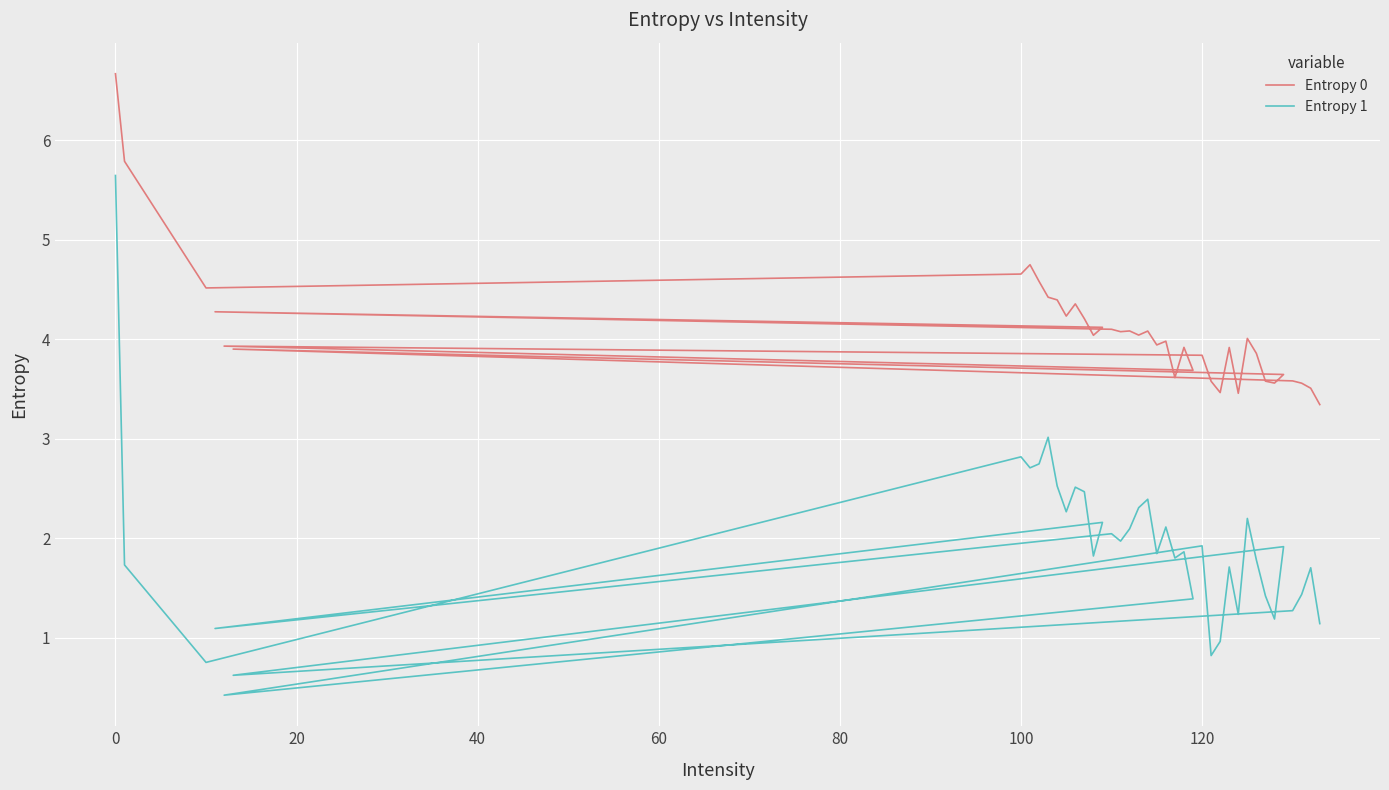

True or false: Entropy 1 and Entropy 0 cross at least once.

False